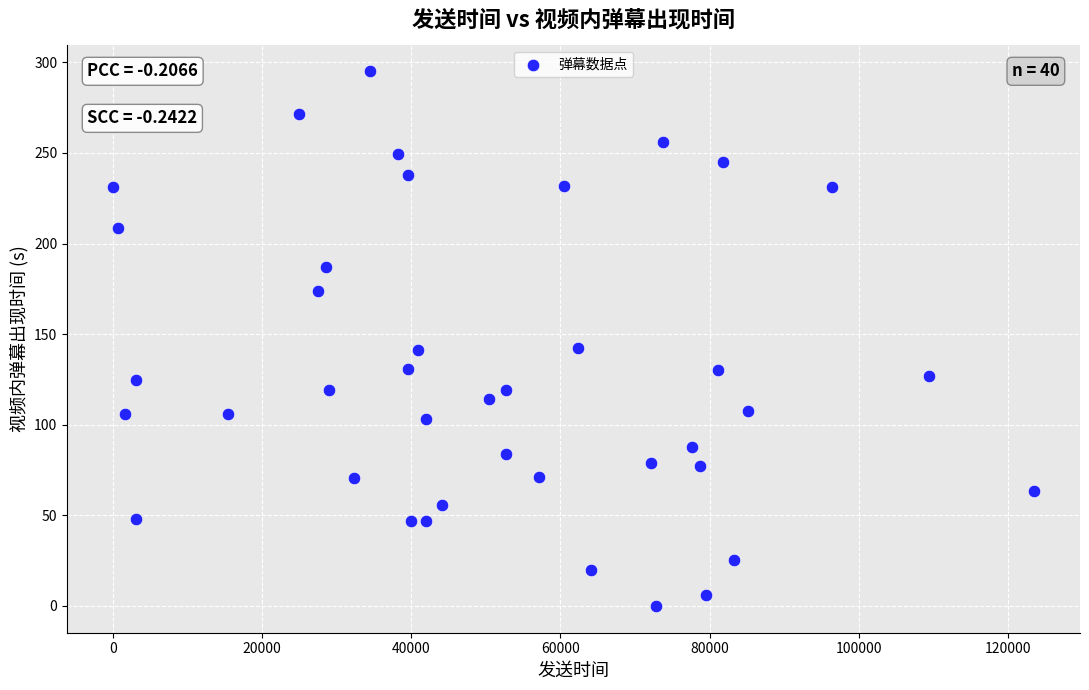

What is the range of Y values (max minus min)?

295.0